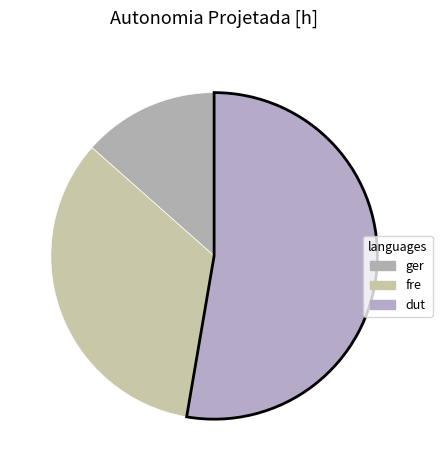

How many segments does this pie chart have?

3